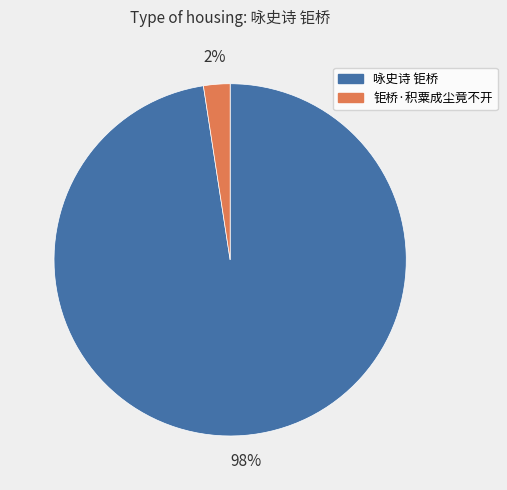

Combined, do 钜桥·积粟成尘竟不开 and 咏史诗 钜桥 account for over 50%?

Yes